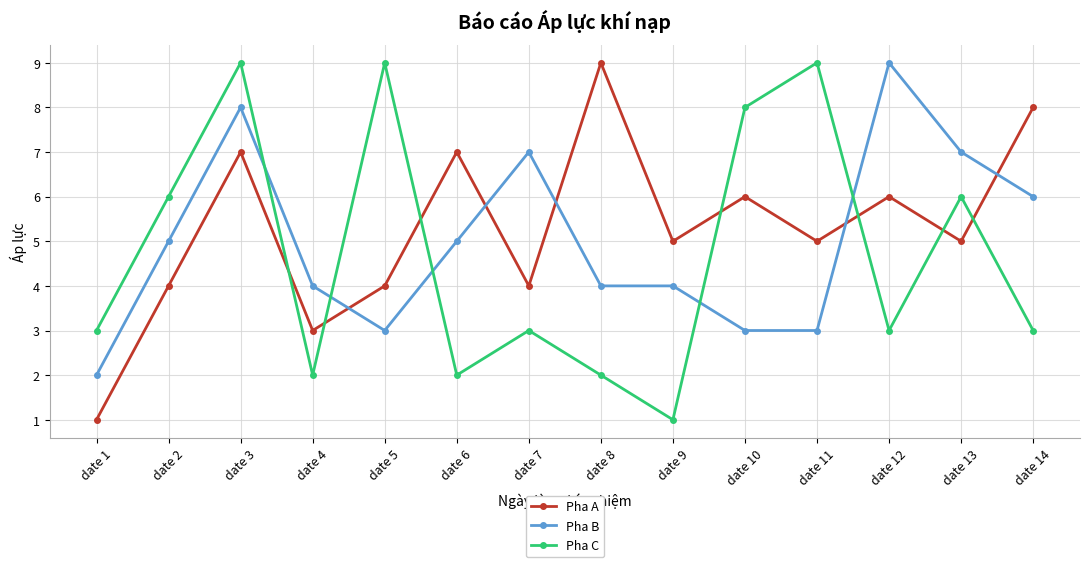

What is the smallest value displayed?

1